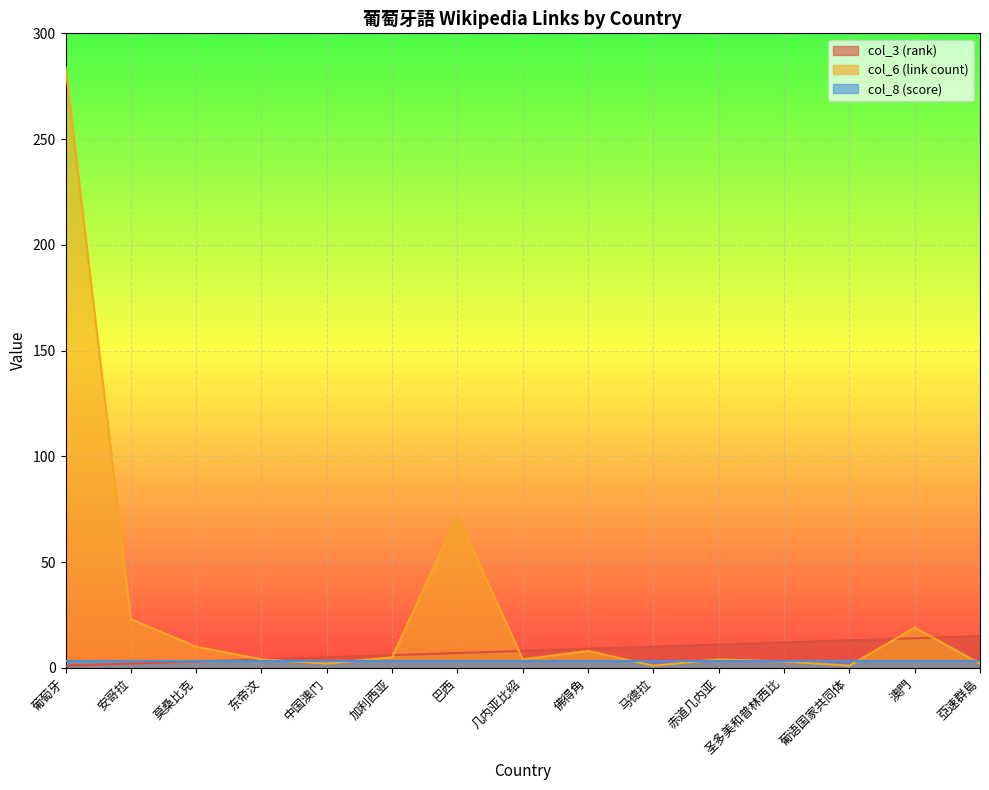

Between 葡萄牙 and 圣多美和普林西比, which series saw the biggest shift?

col_6 (link count)